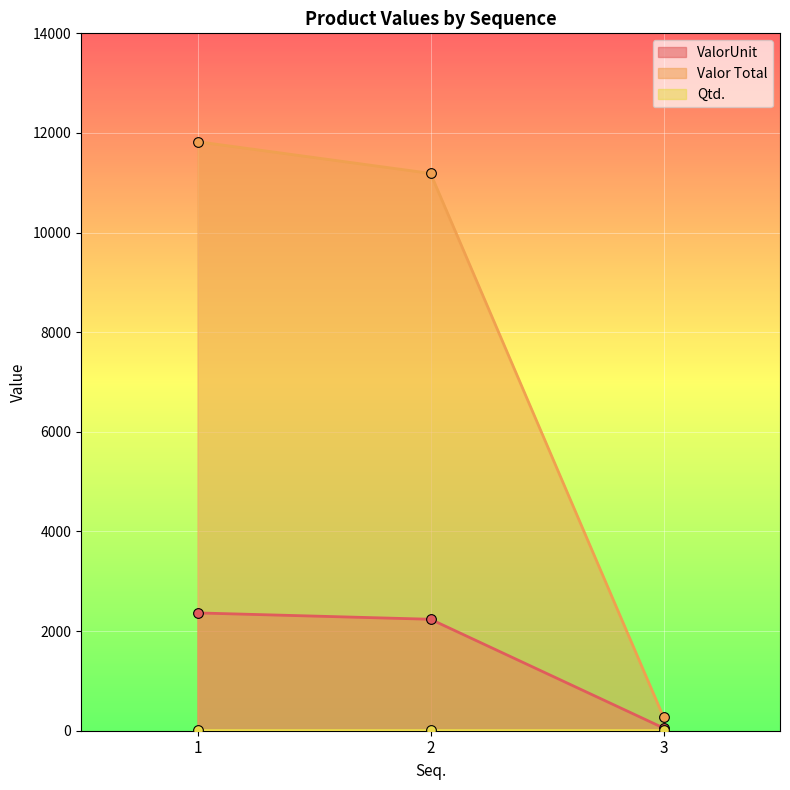

What is the difference between the maximum and minimum values in the ValorUnit series?

2310.0